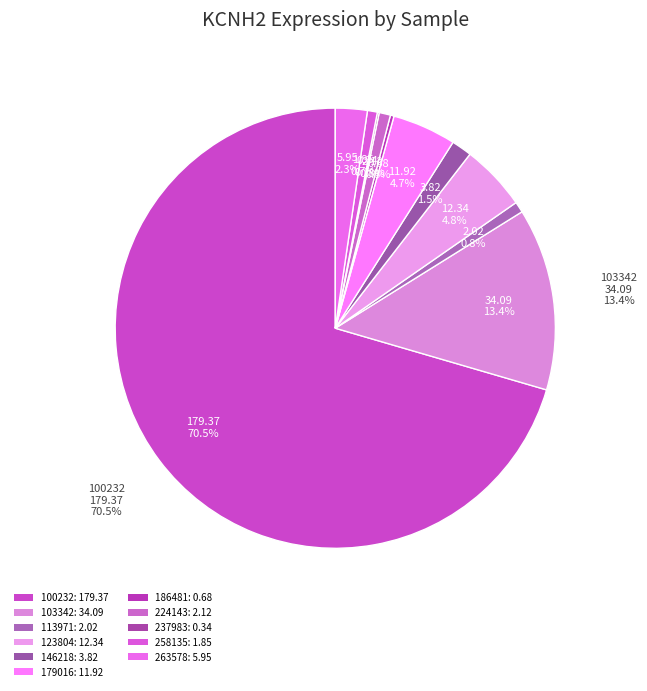

Count the number of slices in the pie.

11